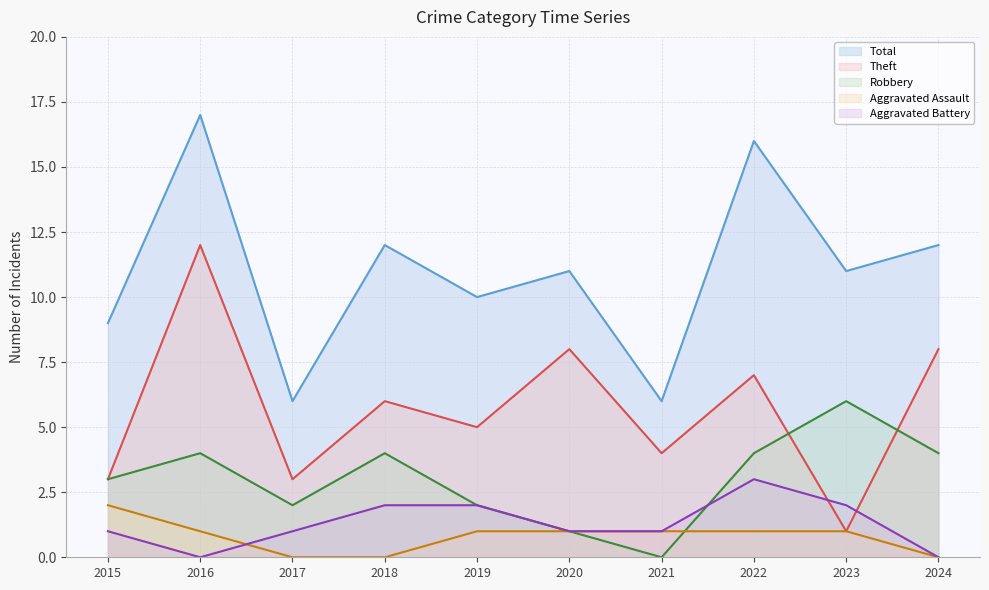

What are all the series names shown in the legend?

Total, Theft, Robbery, Aggravated Assault, Aggravated Battery